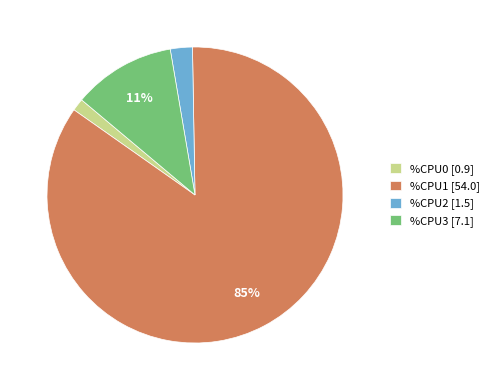

Does %CPU2 represent more than half of the total?

No